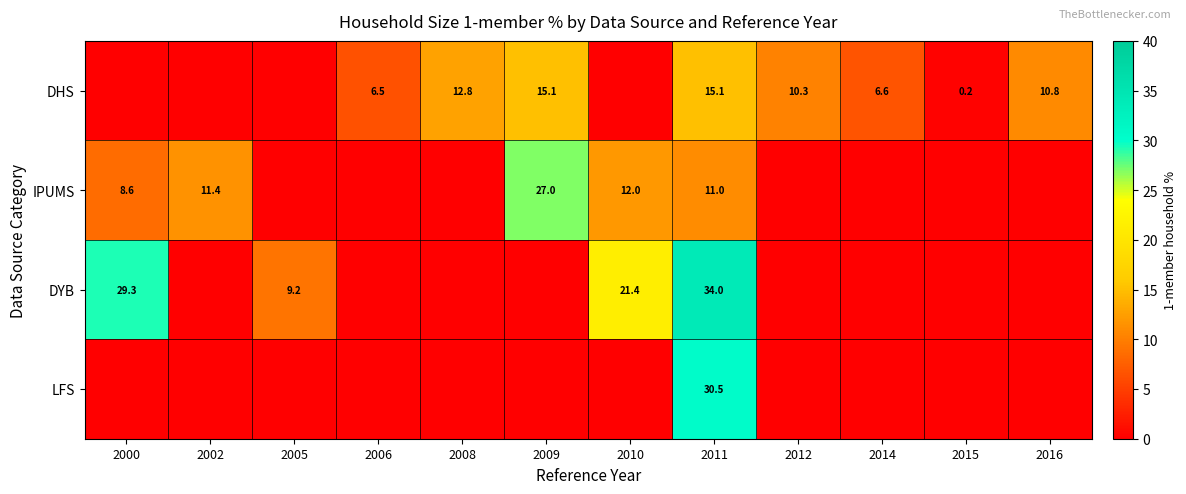

What is the sum of the DHS values at 2011 and 2009?

30.2